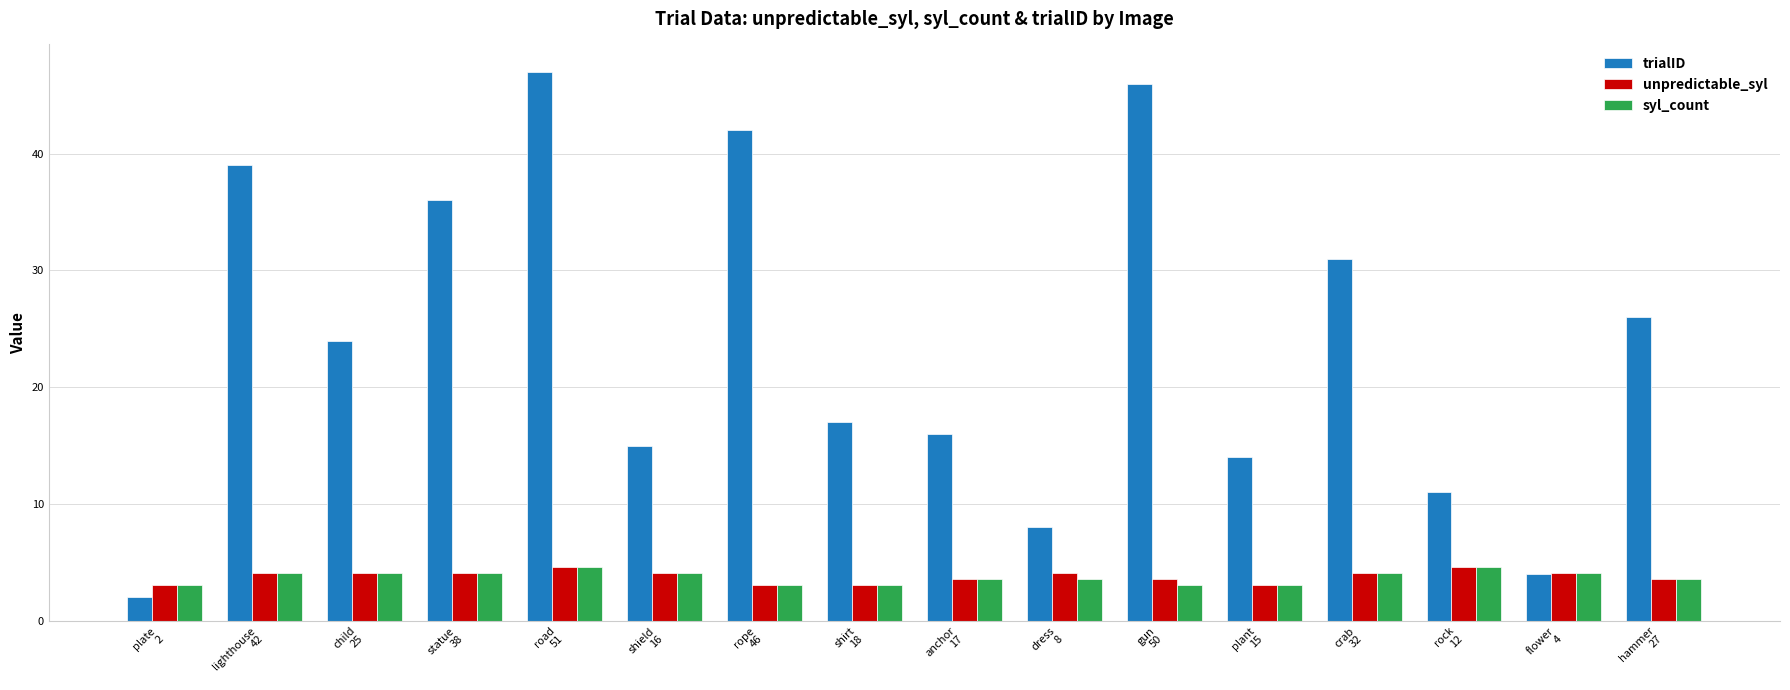

What is the total value across all series at rope
46?

48.2